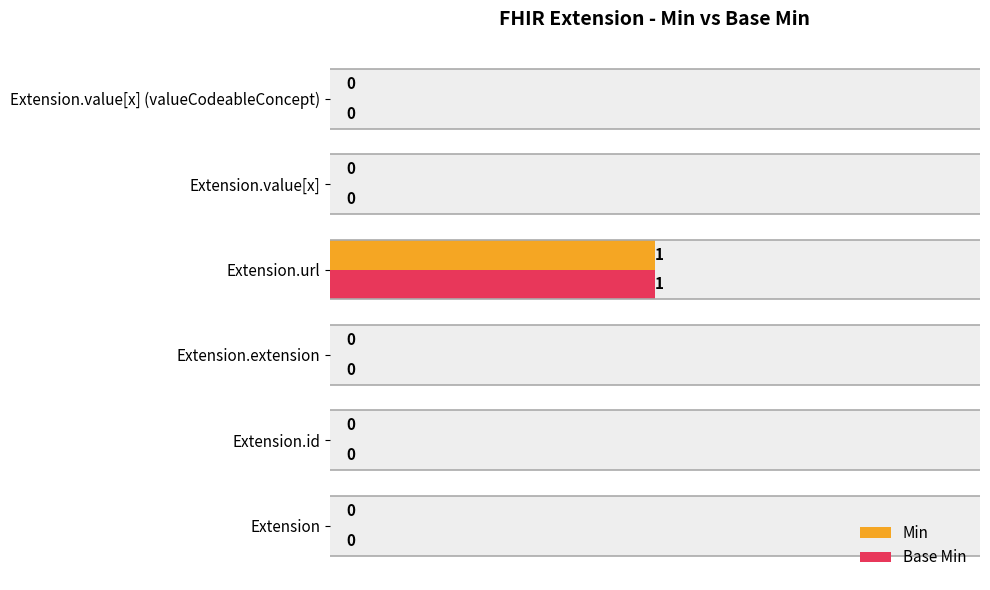

How many positive values does the Base Min series have?

1